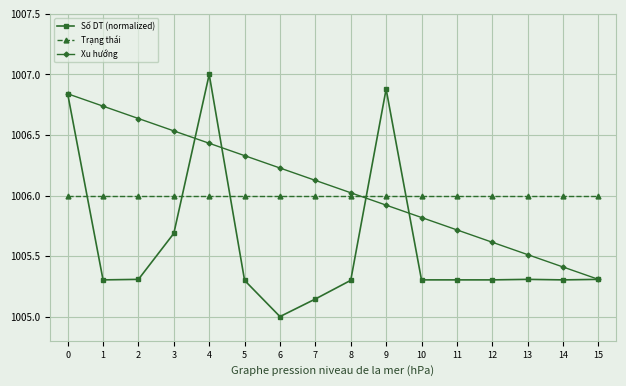

Count the number of categories in the chart.

16